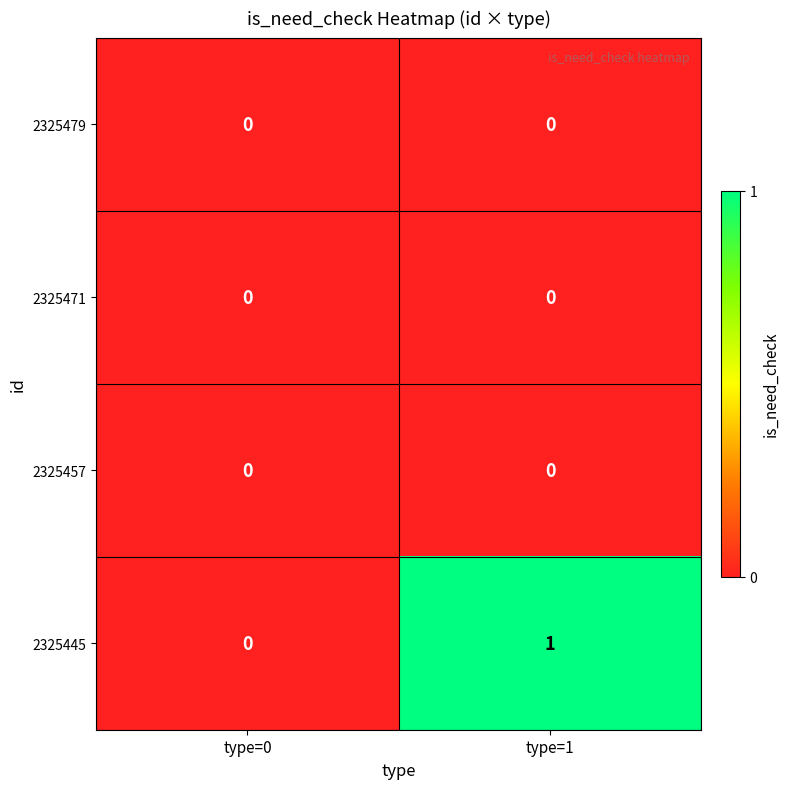

Between type=0 and type=1, which series saw the biggest shift?

2325445